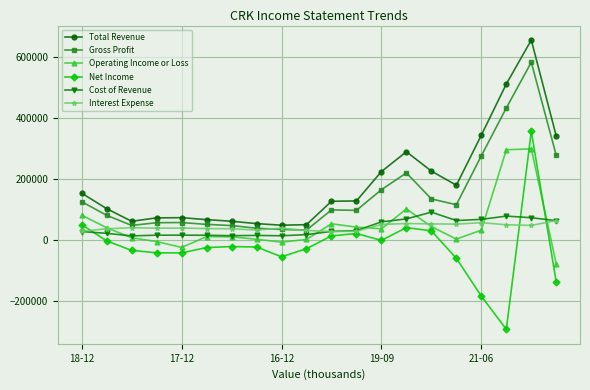

Which series has the largest total across all categories?

Total Revenue